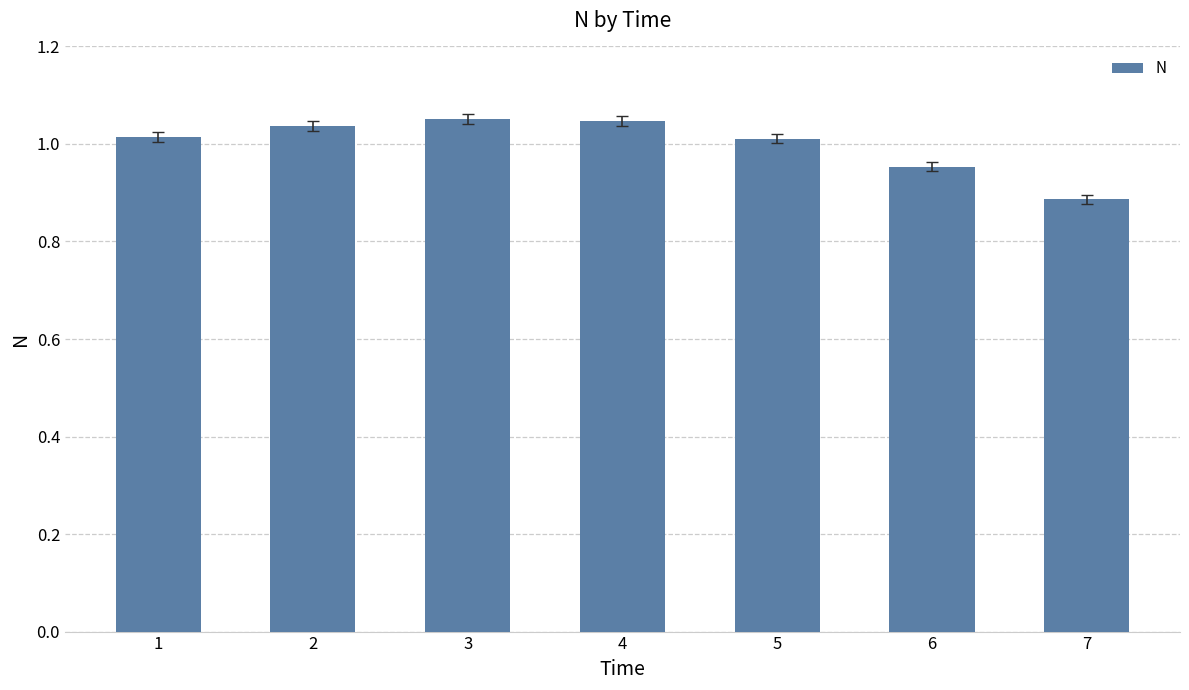

Is it true that the value at 6 is 1.0?

True